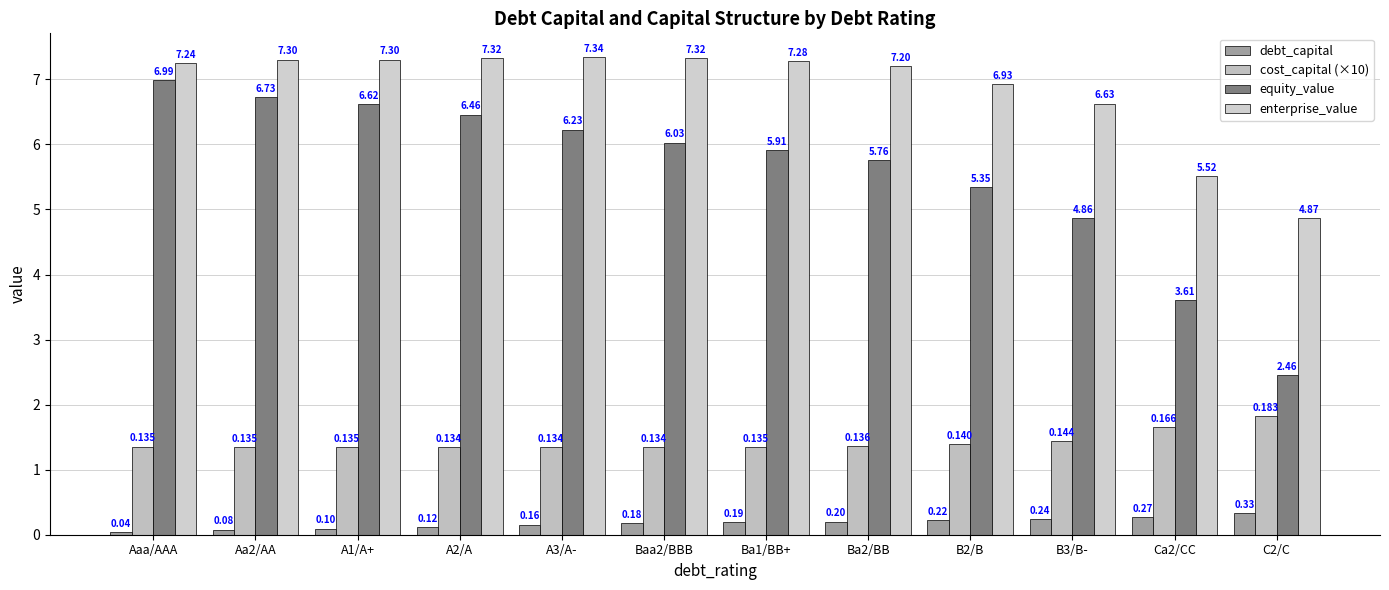

What is the total value across all series at Ca2/CC?

11.0